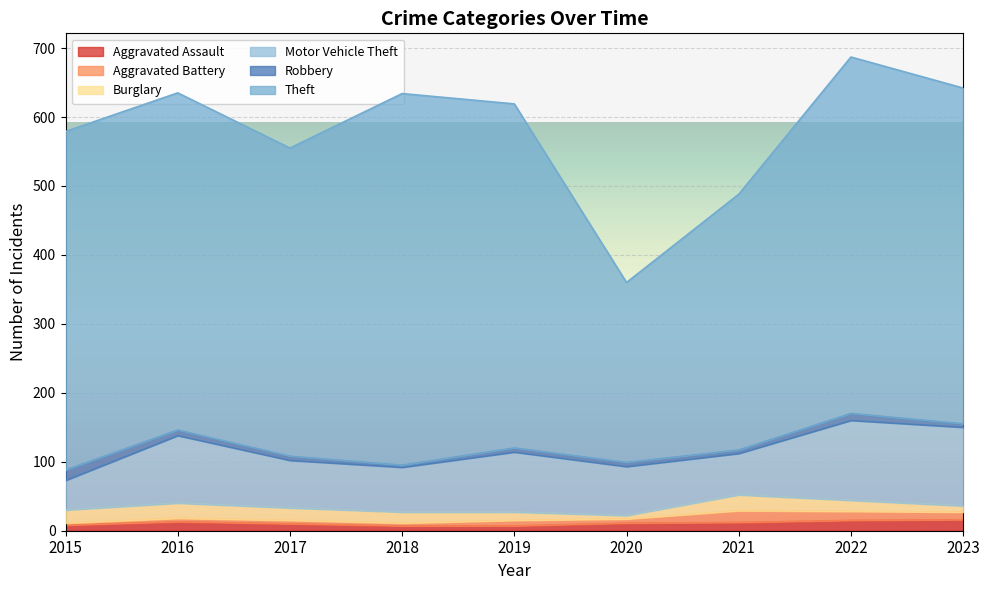

After their last crossing, which series has the higher values: Aggravated Assault or Burglary?

Aggravated Assault